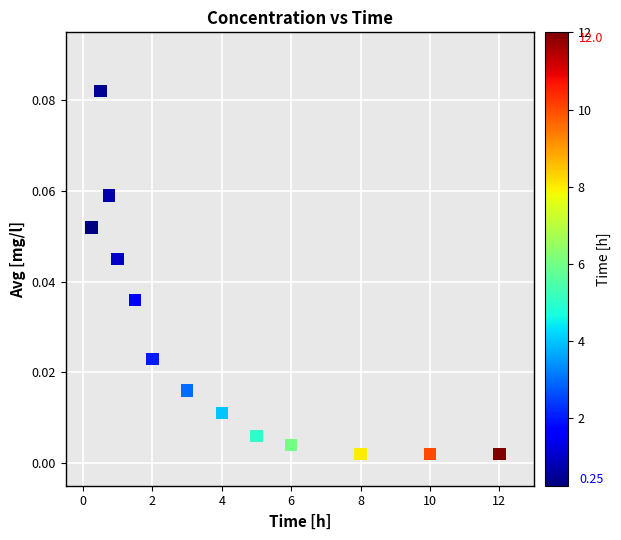

What is the range of X values (max minus min)?

11.8